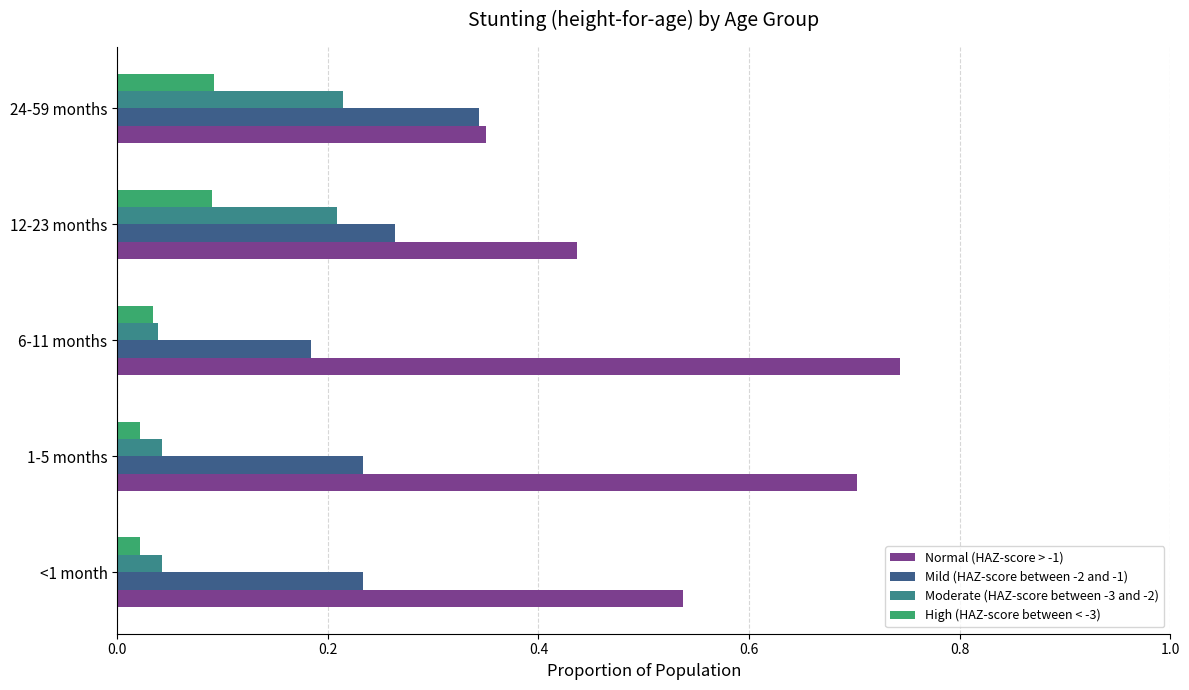

Which series has the largest range (max minus min)?

Normal (HAZ-score > -1)